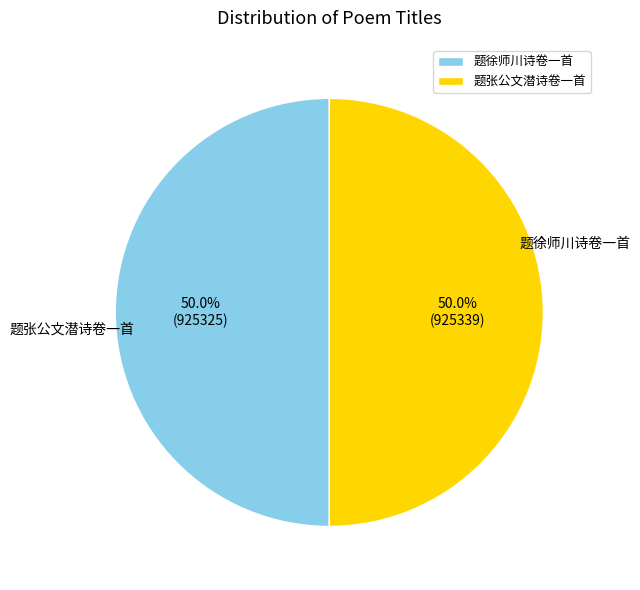

What is the change in value from 题徐师川诗卷一首 to 题张公文潜诗卷一首?

+14